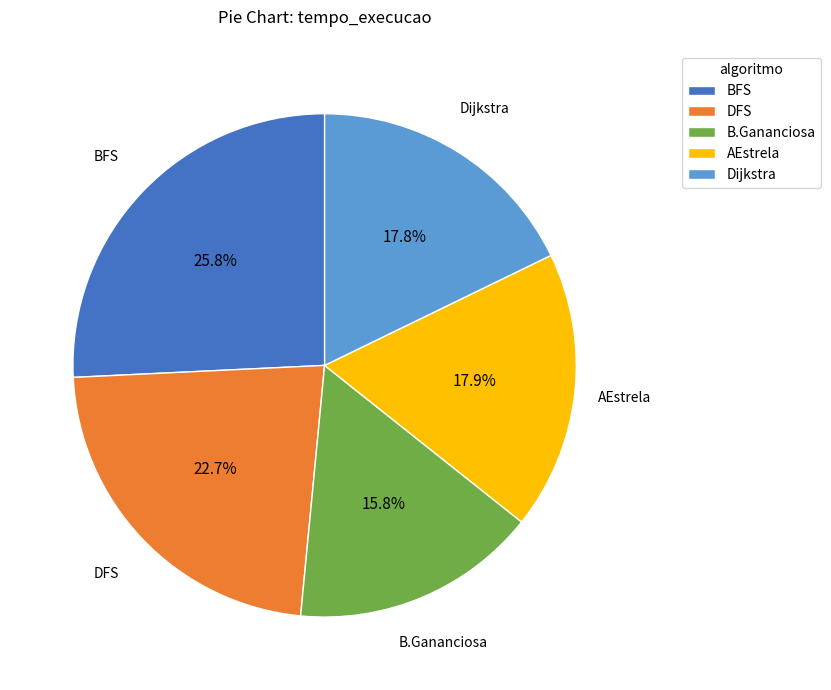

Does DFS account for over 50% of the chart?

No